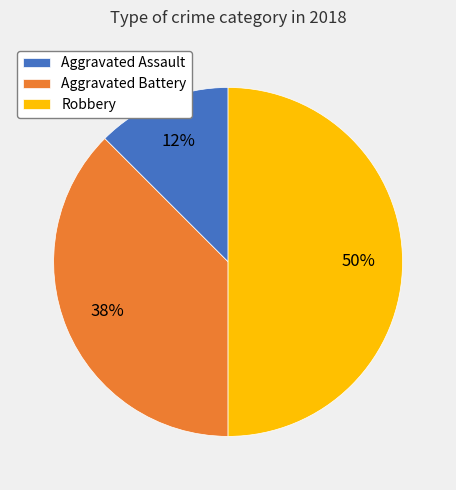

True or false: Aggravated Battery accounts for 38% of the total.

True